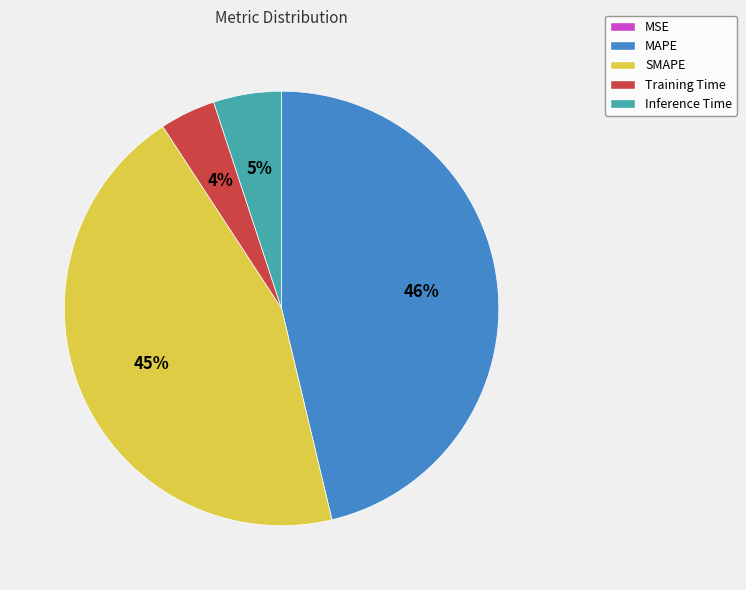

To the nearest percent, what is the combined percentage of Inference Time and MAPE?

51%